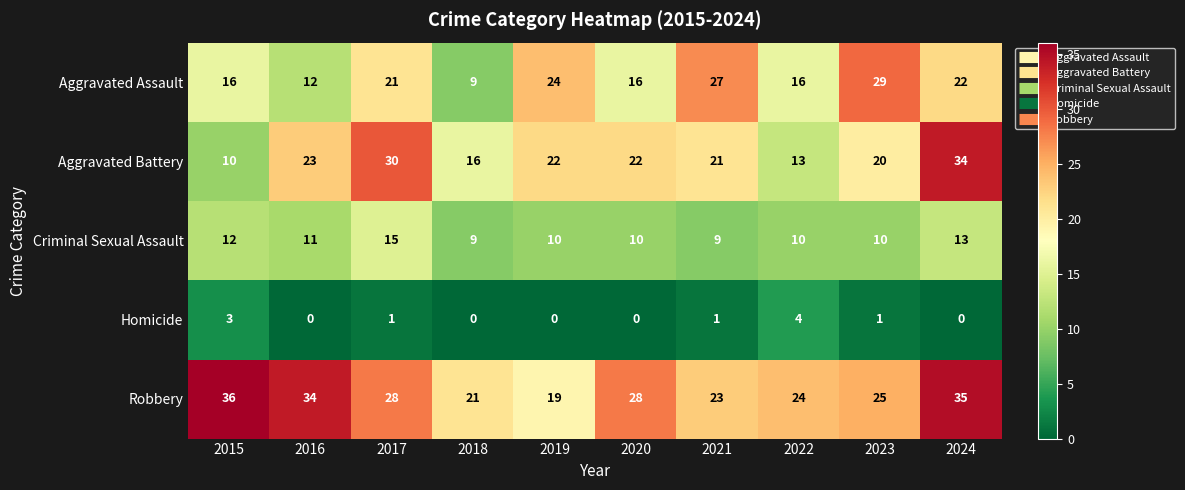

List the series in order of their peak value, lowest first.

Homicide, Criminal Sexual Assault, Aggravated Assault, Aggravated Battery, Robbery